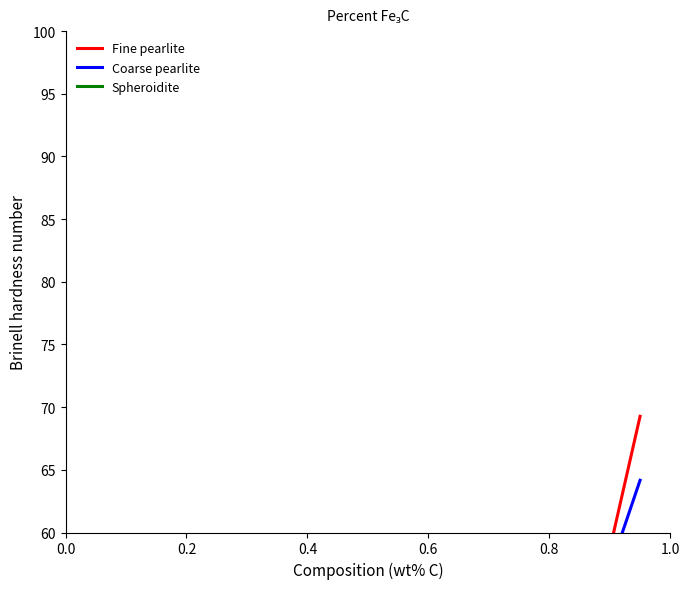

True or false: Fine pearlite and Spheroidite intersect in this chart.

False